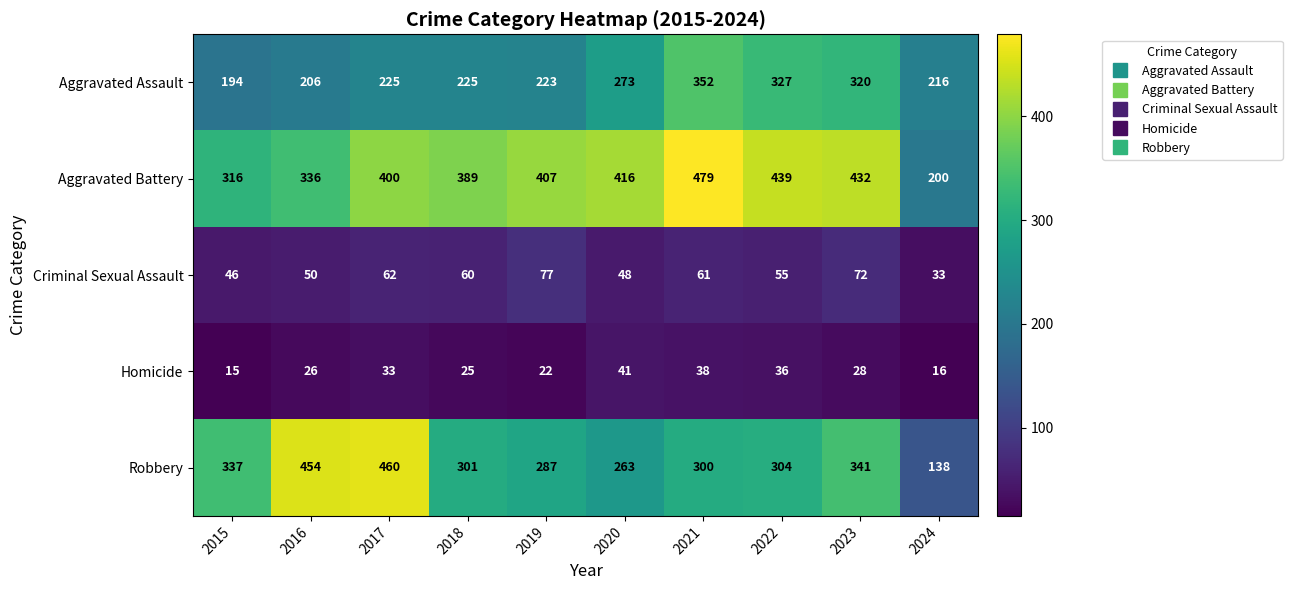

What is the difference between the Aggravated Assault values at 2019 and 2016?

17